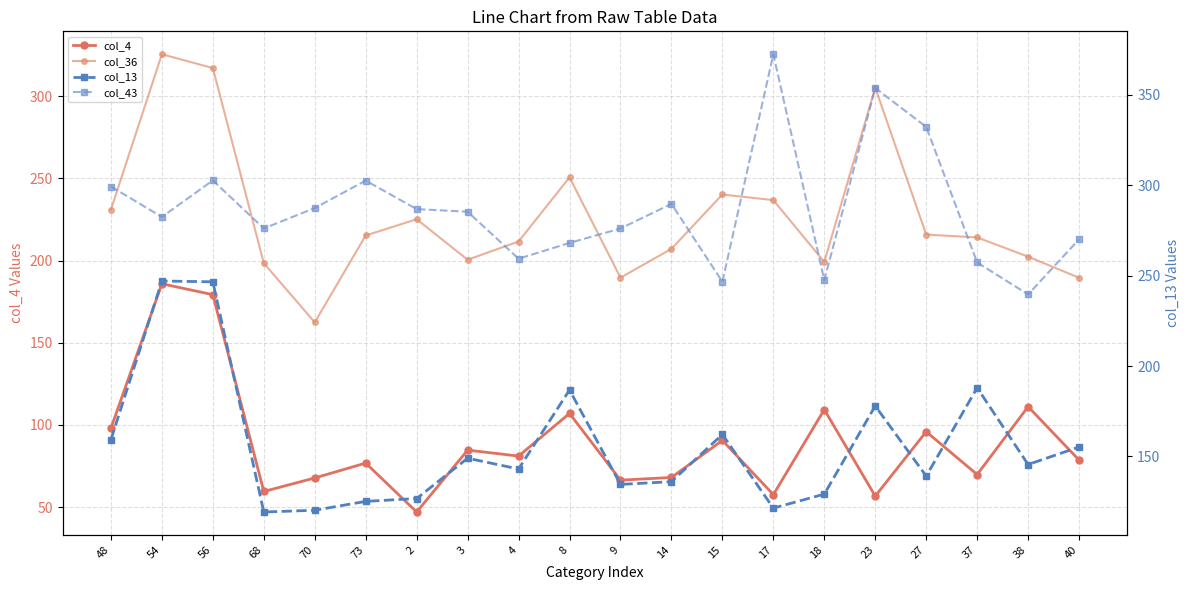

At which label does col_4 first exceed 81?

48